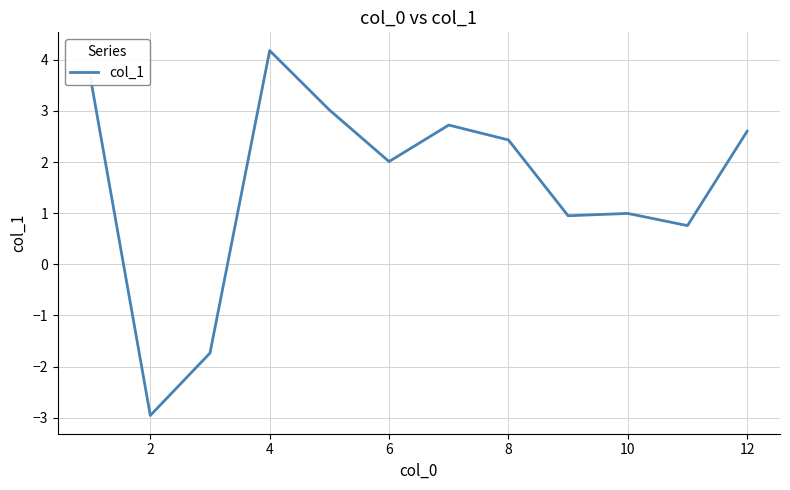

What is the average value?

1.6